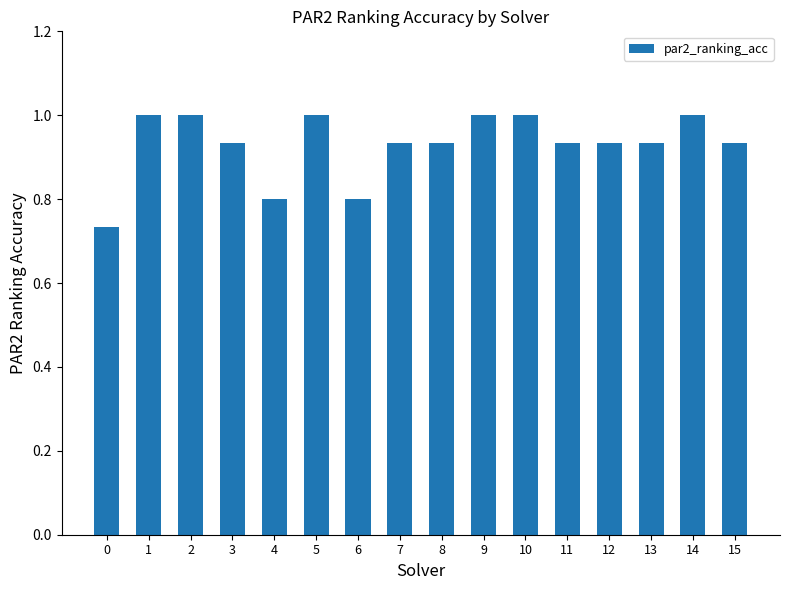

What is the change in value from 6 to 8?

+0.1